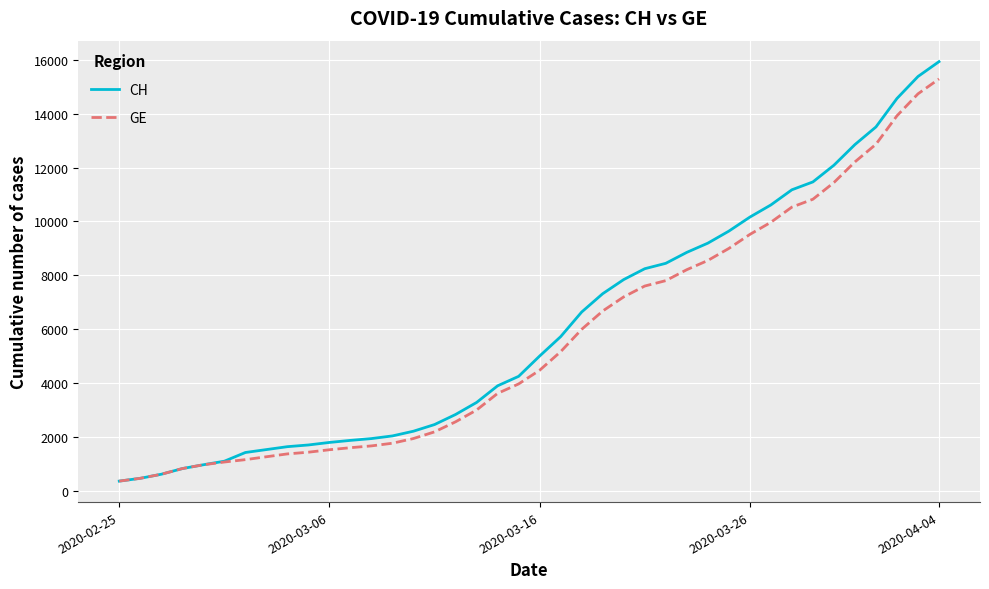

What is the lowest value of the CH series?

375